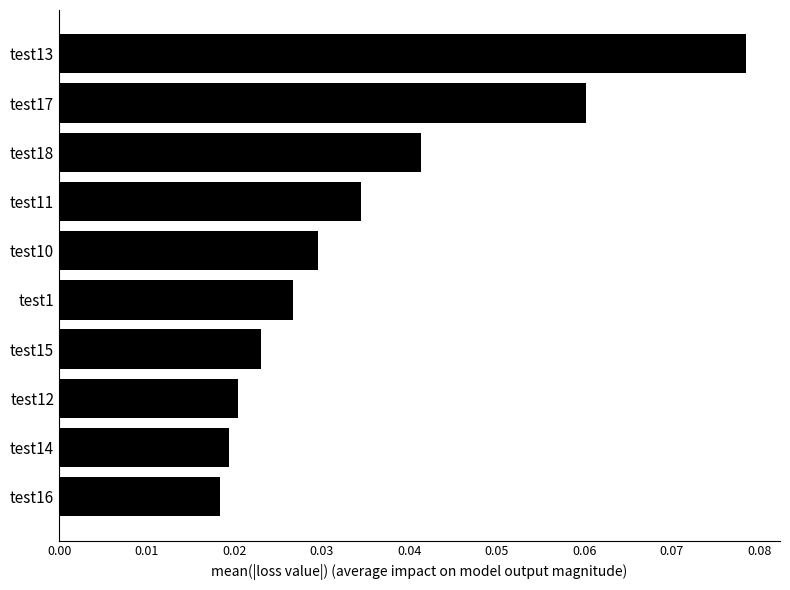

Count the values in the range 0 to 1.

10